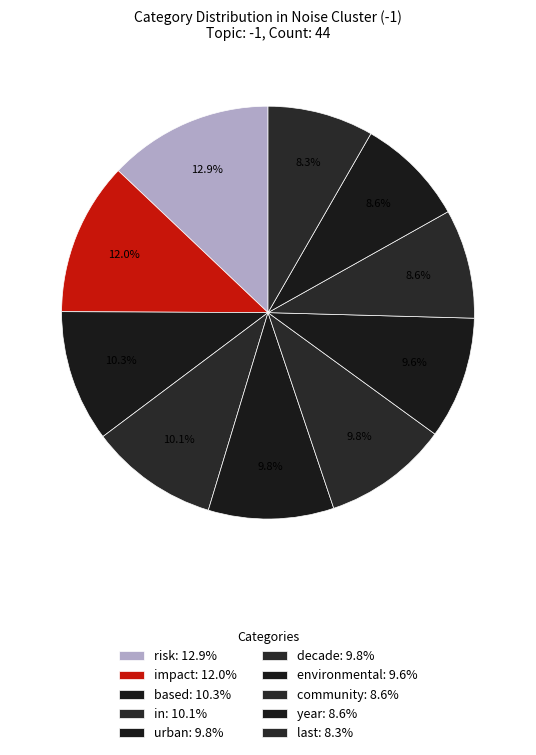

Which category has the smallest portion of the pie?

last